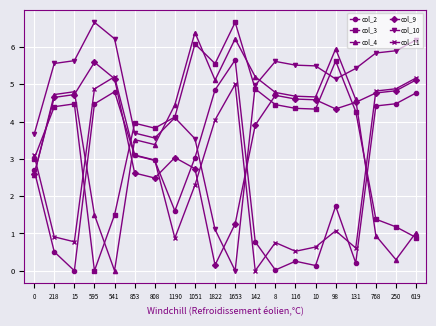

How many interior local peaks does the col_11 series have?

4